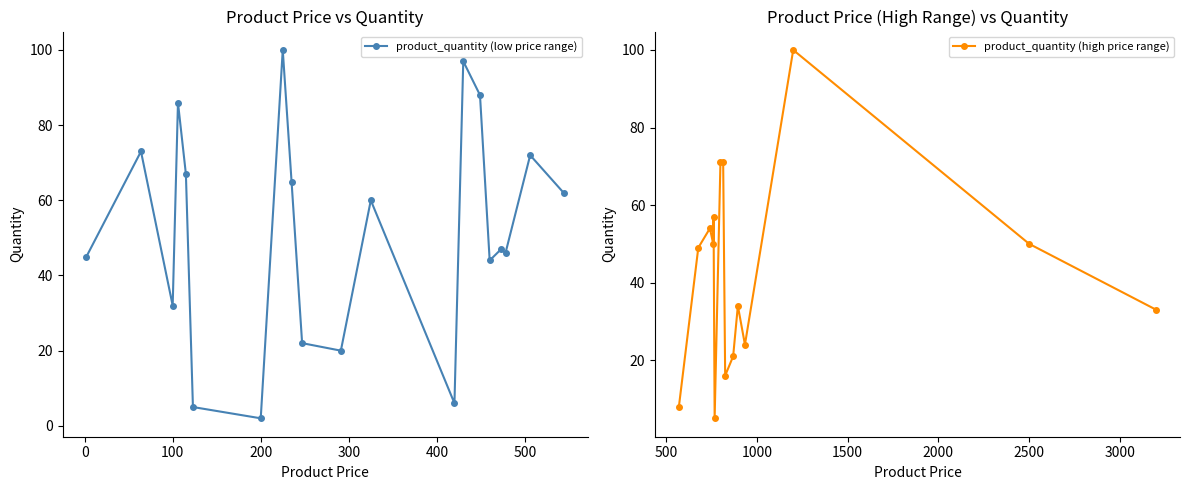

What is the value of the 14th point from the left?

97